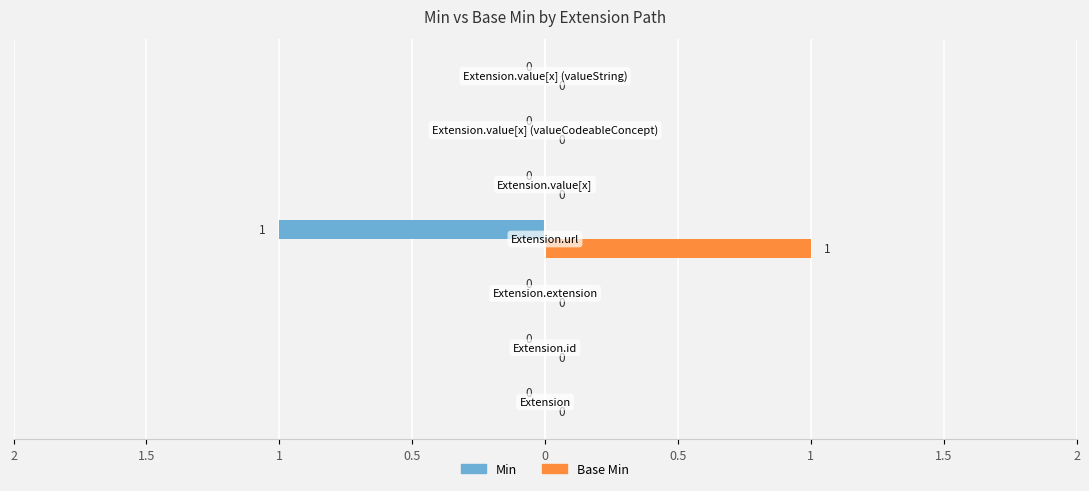

Reading left to right, list all the values displayed in this chart.

Min: 2=0	1.5=0	1=0	0.5=-1	0=0	0.5=0	1=0
Base Min: 2=0	1.5=0	1=0	0.5=1	0=0	0.5=0	1=0